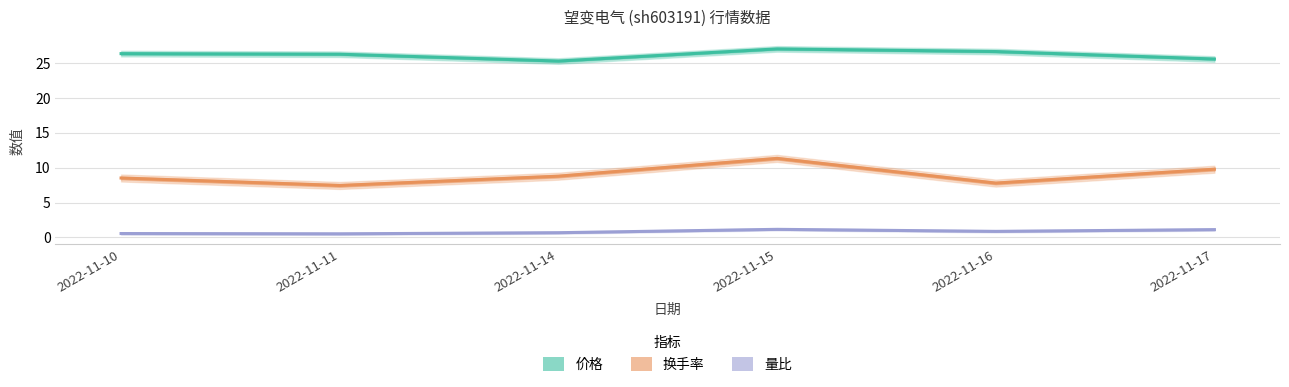

How many interior local valleys does the 价格 series have?

1